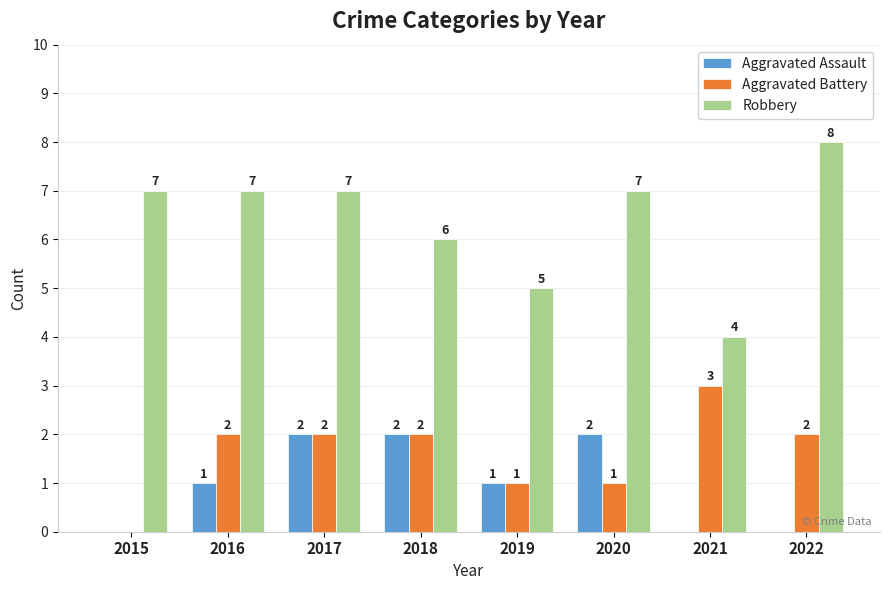

What is the approximate value of Robbery at 2018?

6